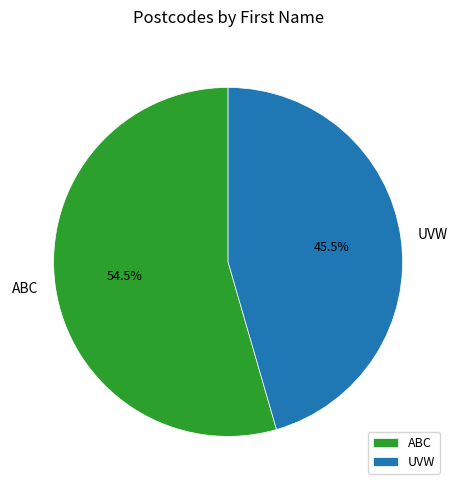

To the nearest percent, what is the average slice percentage?

50%